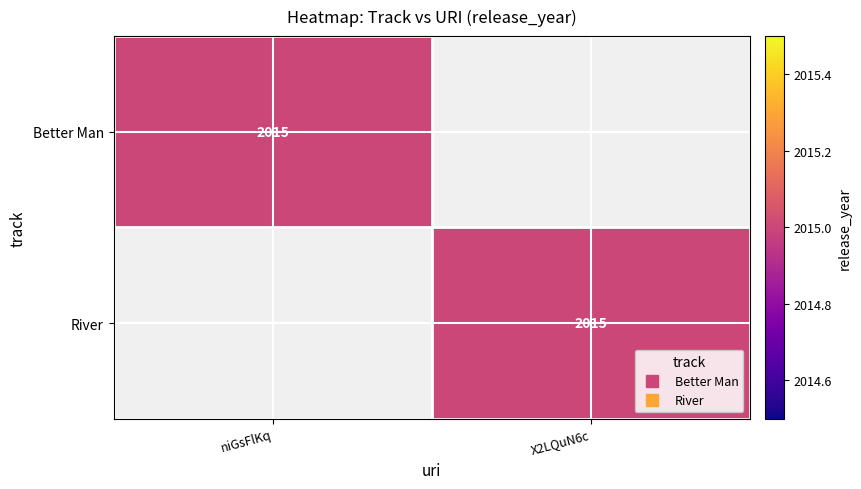

Is it true that Better Man equals 580 at niGsFlKq?

False